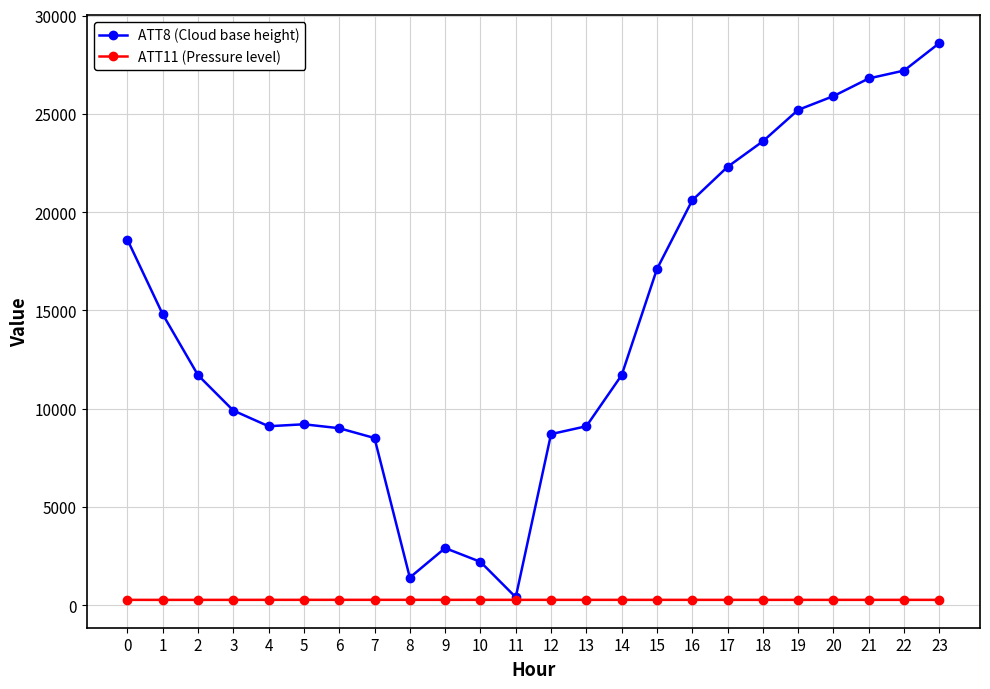

At which category is the sum across all series the highest?

23